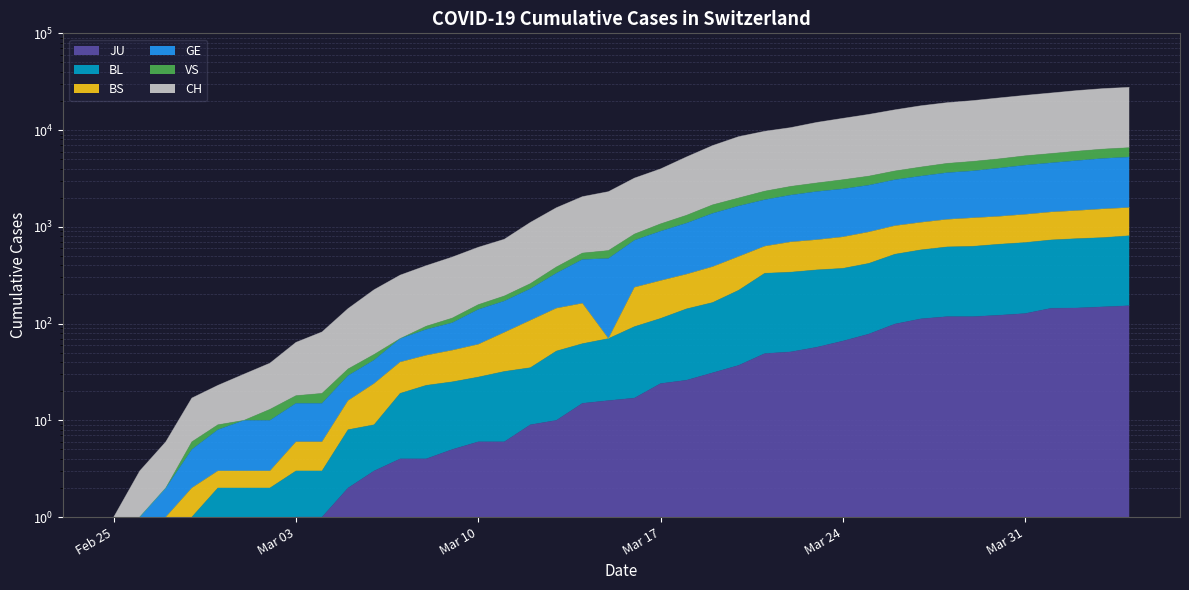

True or false: BS and BL cross at least once.

False